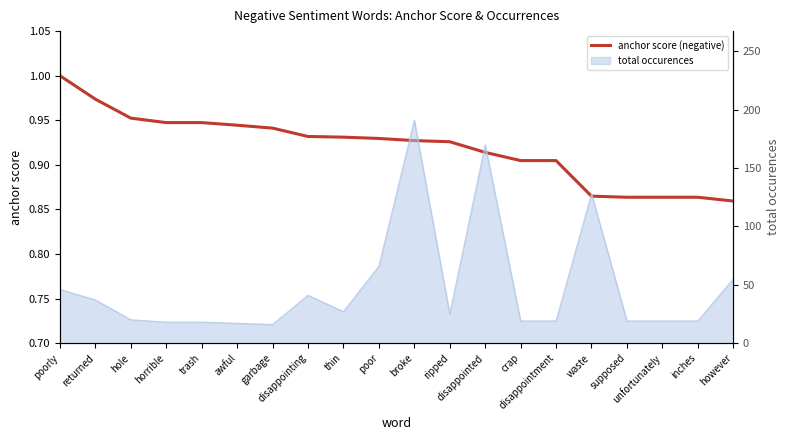

At which category does the chart reach its peak across all series?

poorly